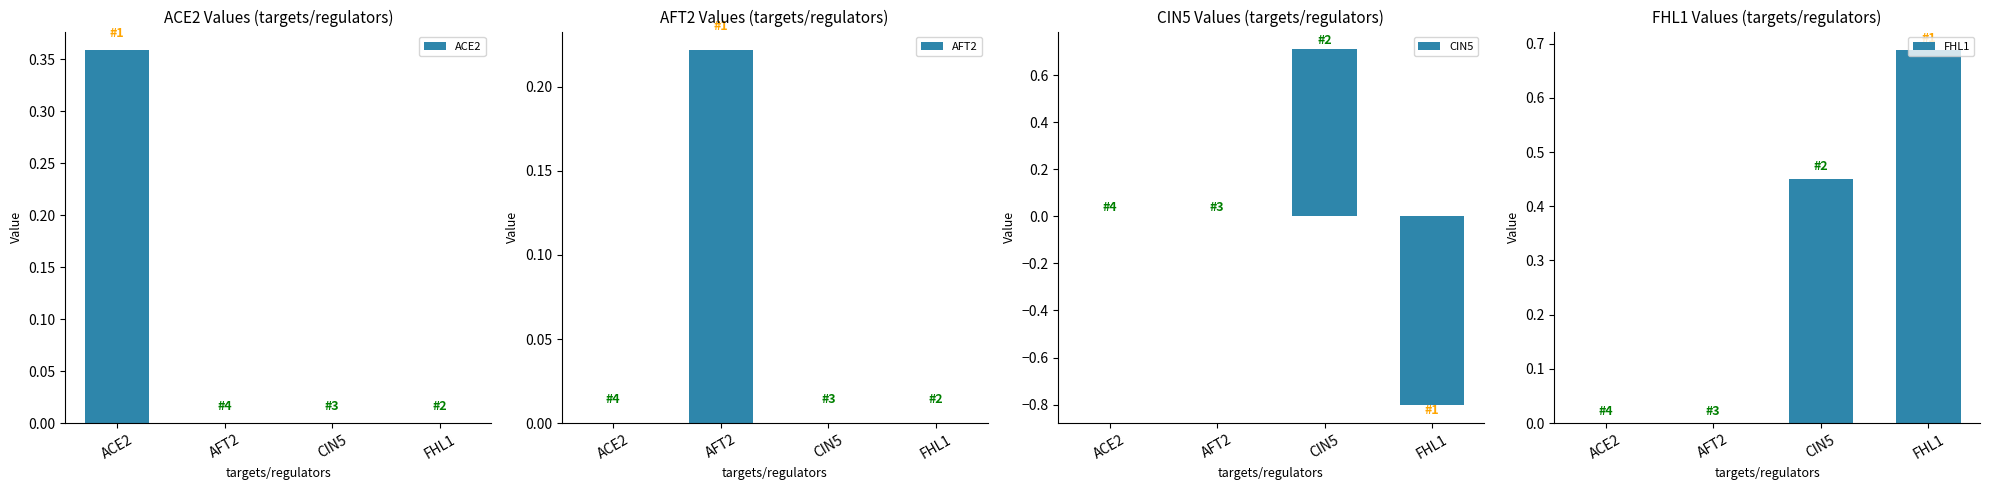

What is the difference between the maximum and minimum values in the FHL1 series?

0.7